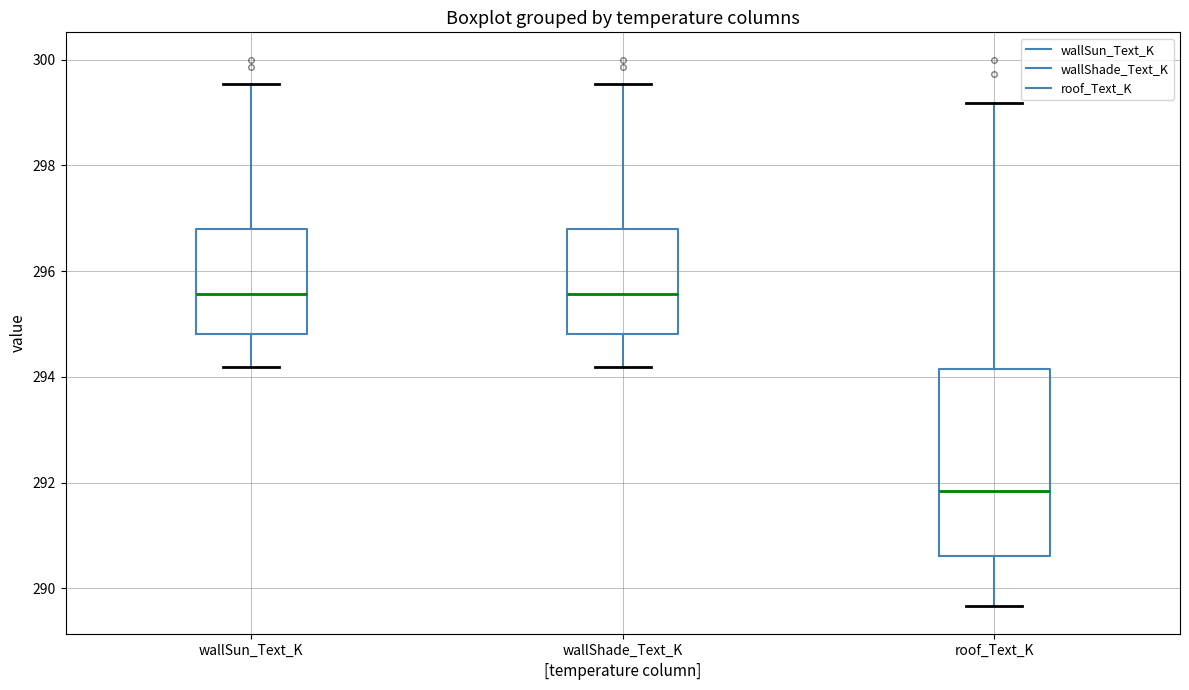

Which box has the lowest median line?

roof_Text_K